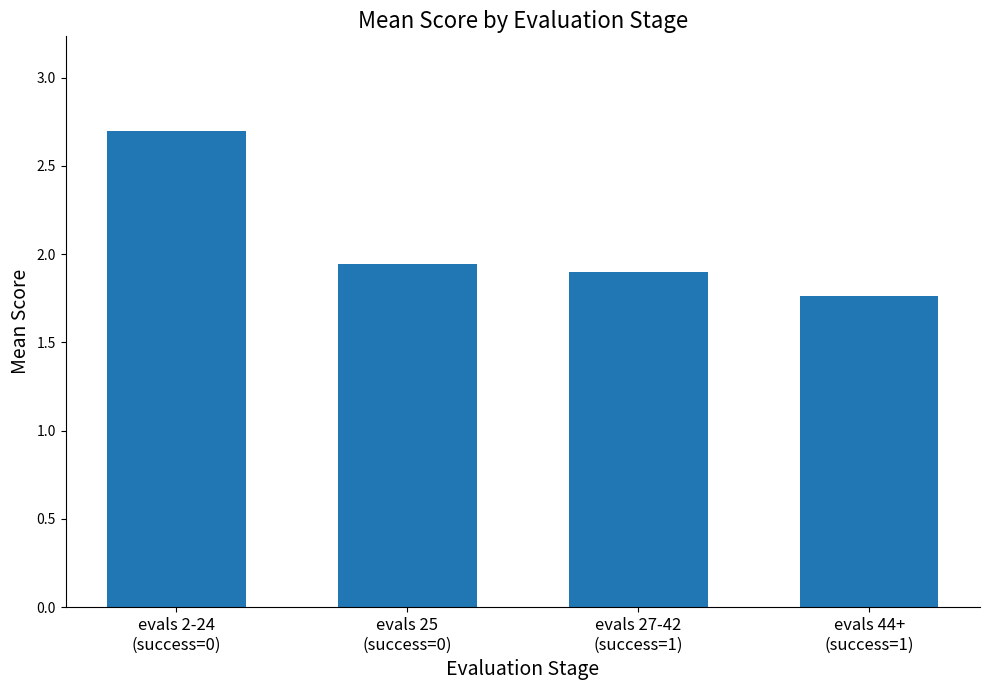

What is the maximum value shown in the chart?

2.7